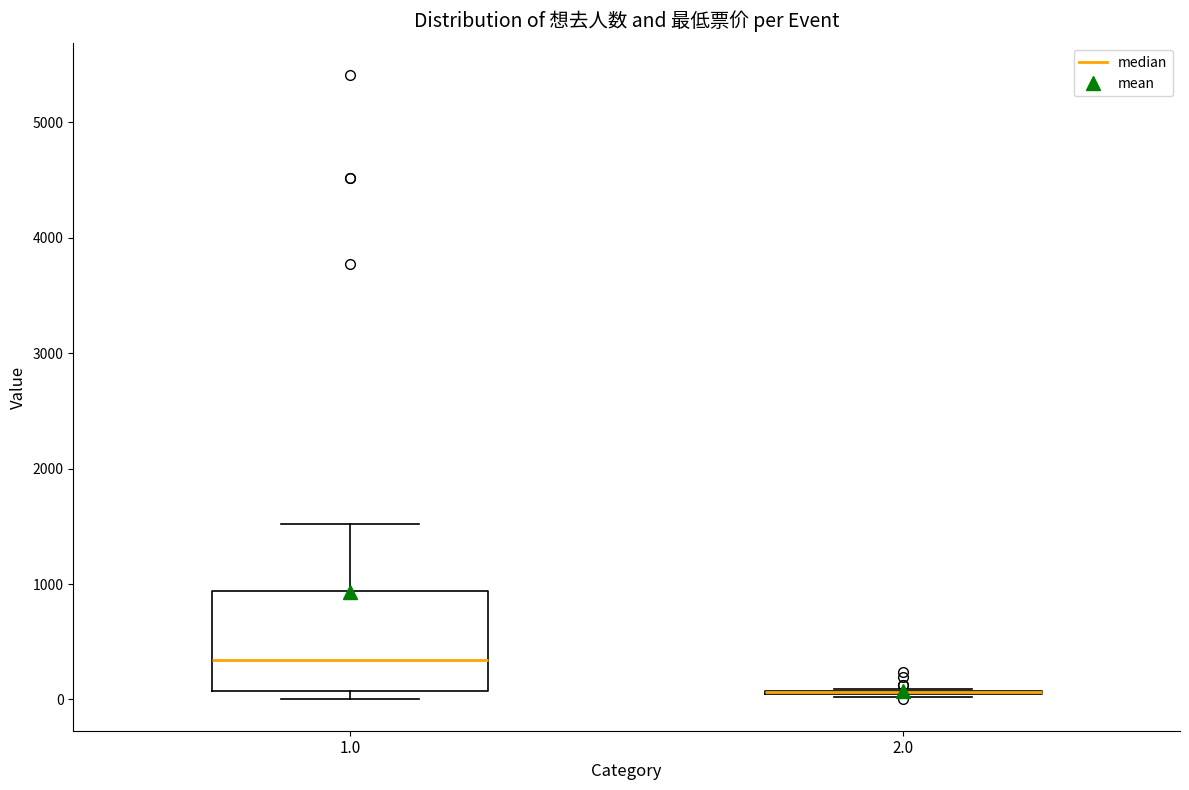

Comparing the boxes themselves (not the whiskers), which one is the tallest?

1.0